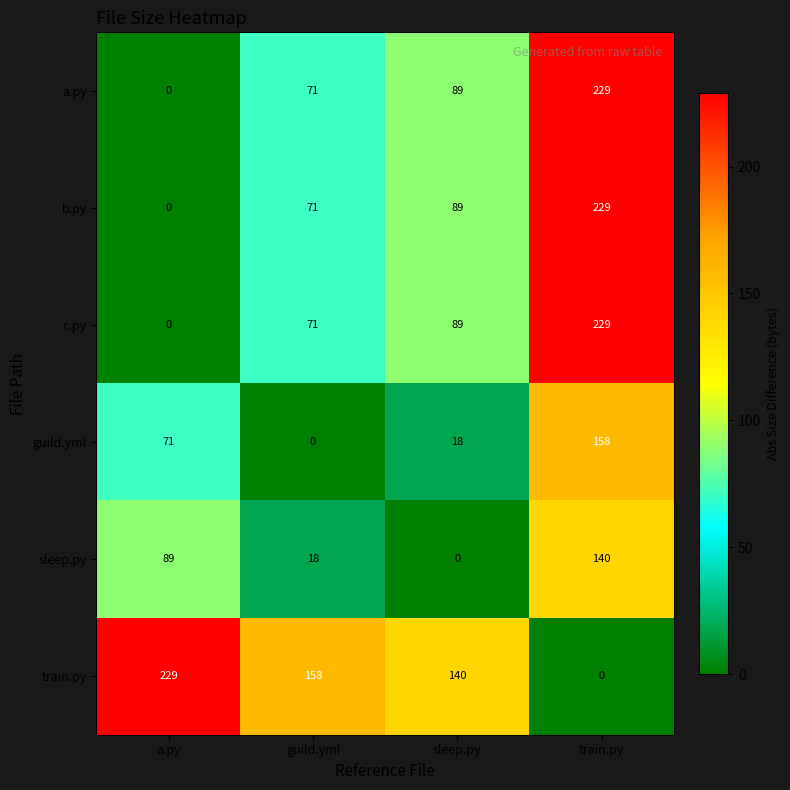

Rank the categories by sleep.py value from highest to lowest.

train.py, a.py, guild.yml, sleep.py